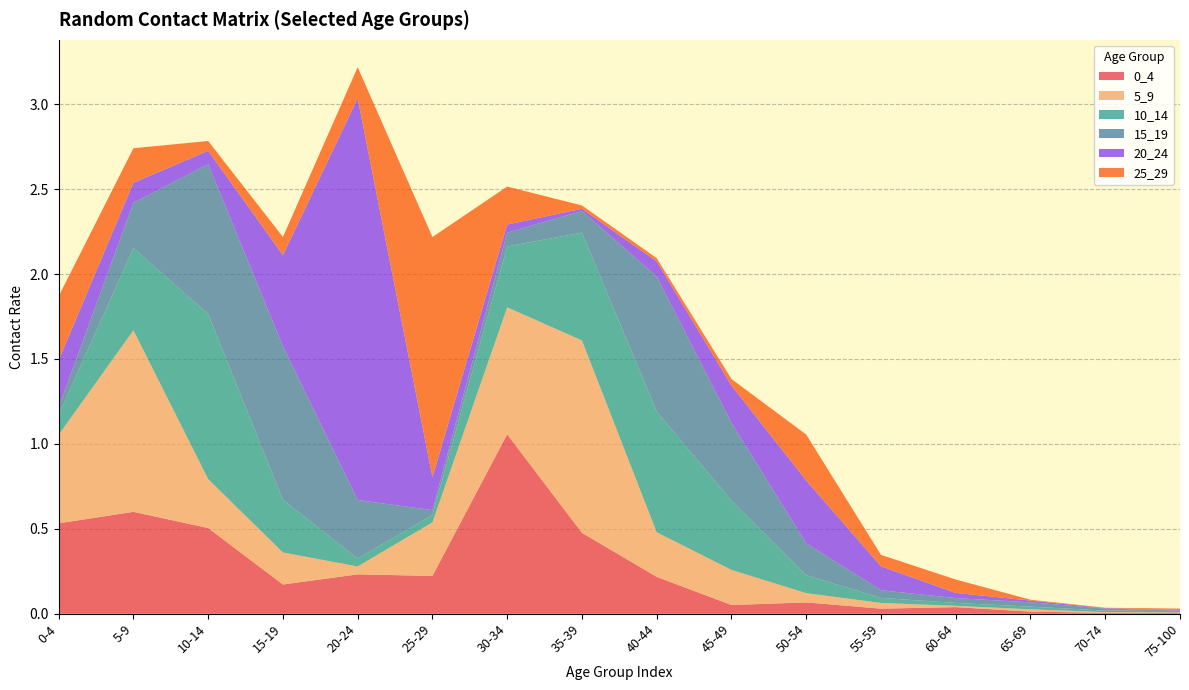

Reading left to right, what are all the values shown in this chart?

0_4: 0-4=0.5	5-9=0.6	10-14=0.5	15-19=0.2	20-24=0.2	25-29=0.2	30-34=1.1	35-39=0.5	40-44=0.2	45-49=0.1	50-54=0.1	55-59=0.0	60-64=0.0	65-69=0.0	70-74=0.0	75-100=0.0
5_9: 0-4=0.5	5-9=1.1	10-14=0.3	15-19=0.2	20-24=0.0	25-29=0.3	30-34=0.7	35-39=1.1	40-44=0.3	45-49=0.2	50-54=0.1	55-59=0.0	60-64=0.0	65-69=0.0	70-74=0.0	75-100=0.0
10_14: 0-4=0.1	5-9=0.5	10-14=1.0	15-19=0.3	20-24=0.0	25-29=0.0	30-34=0.4	35-39=0.6	40-44=0.7	45-49=0.4	50-54=0.1	55-59=0.0	60-64=0.0	65-69=0.0	70-74=0.0	75-100=0.0
15_19: 0-4=0.0	5-9=0.3	10-14=0.9	15-19=0.9	20-24=0.3	25-29=0.0	30-34=0.1	35-39=0.1	40-44=0.8	45-49=0.5	50-54=0.2	55-59=0.0	60-64=0.0	65-69=0.0	70-74=0.0	75-100=0.0
20_24: 0-4=0.3	5-9=0.1	10-14=0.1	15-19=0.5	20-24=2.4	25-29=0.2	30-34=0.0	35-39=0.0	40-44=0.1	45-49=0.2	50-54=0.4	55-59=0.1	60-64=0.0	65-69=0.0	70-74=0.0	75-100=0.0
25_29: 0-4=0.4	5-9=0.2	10-14=0.1	15-19=0.1	20-24=0.2	25-29=1.4	30-34=0.2	35-39=0.0	40-44=0.0	45-49=0.0	50-54=0.3	55-59=0.1	60-64=0.1	65-69=0.0	70-74=0.0	75-100=0.0